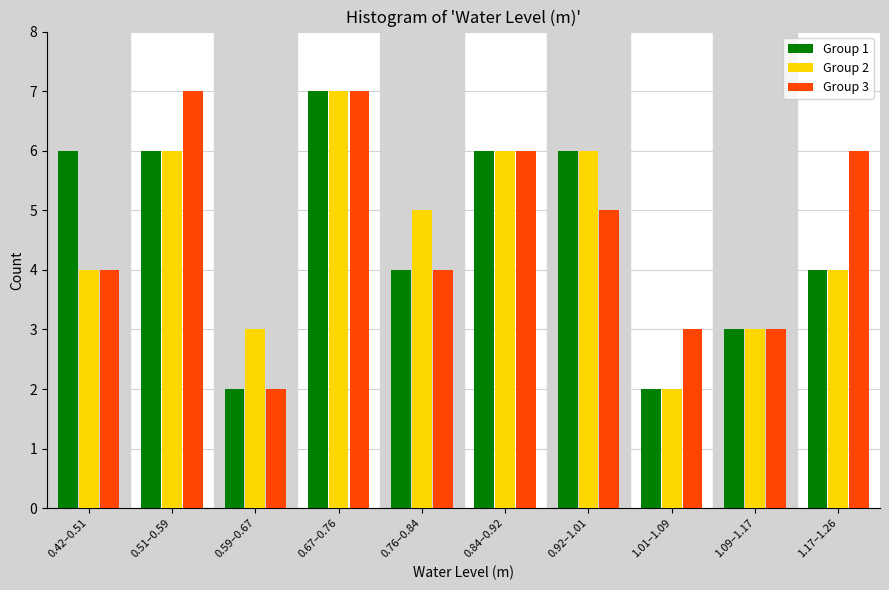

Reading left to right, transcribe all the data shown in this chart.

Group 1: 6	6	2	7	4	6	6	2	3	4
Group 2: 4	6	3	7	5	6	6	2	3	4
Group 3: 4	7	2	7	4	6	5	3	3	6